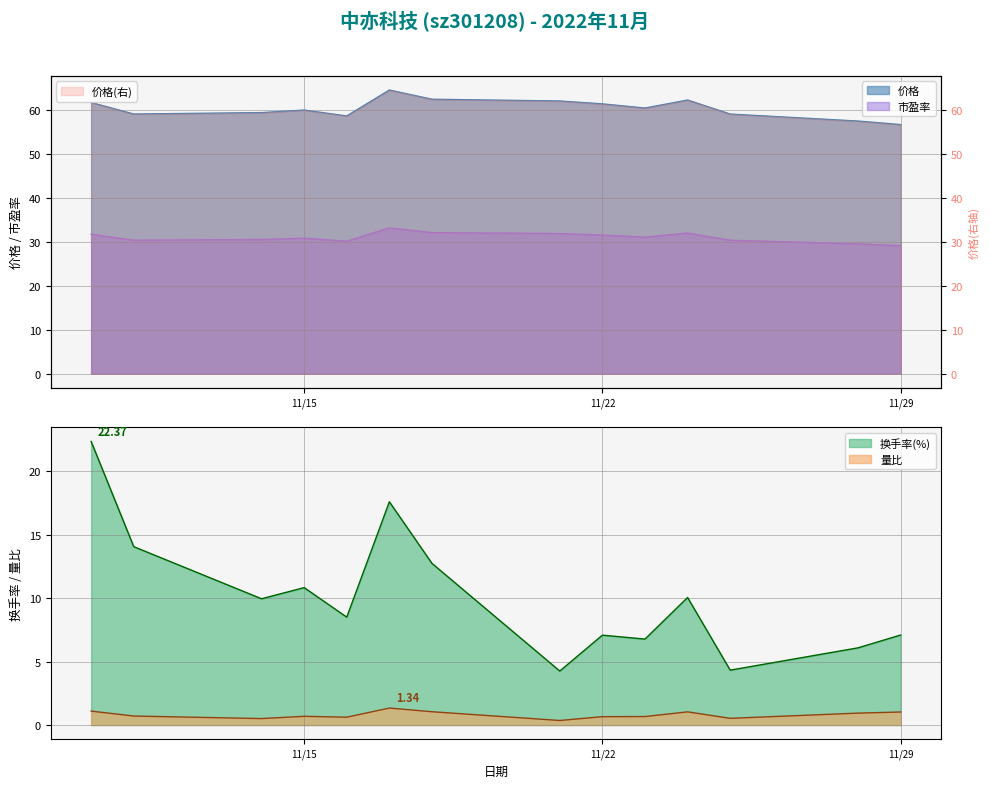

The 市盈率 series shows 33.1 at 2022-11-17. True or false?

True